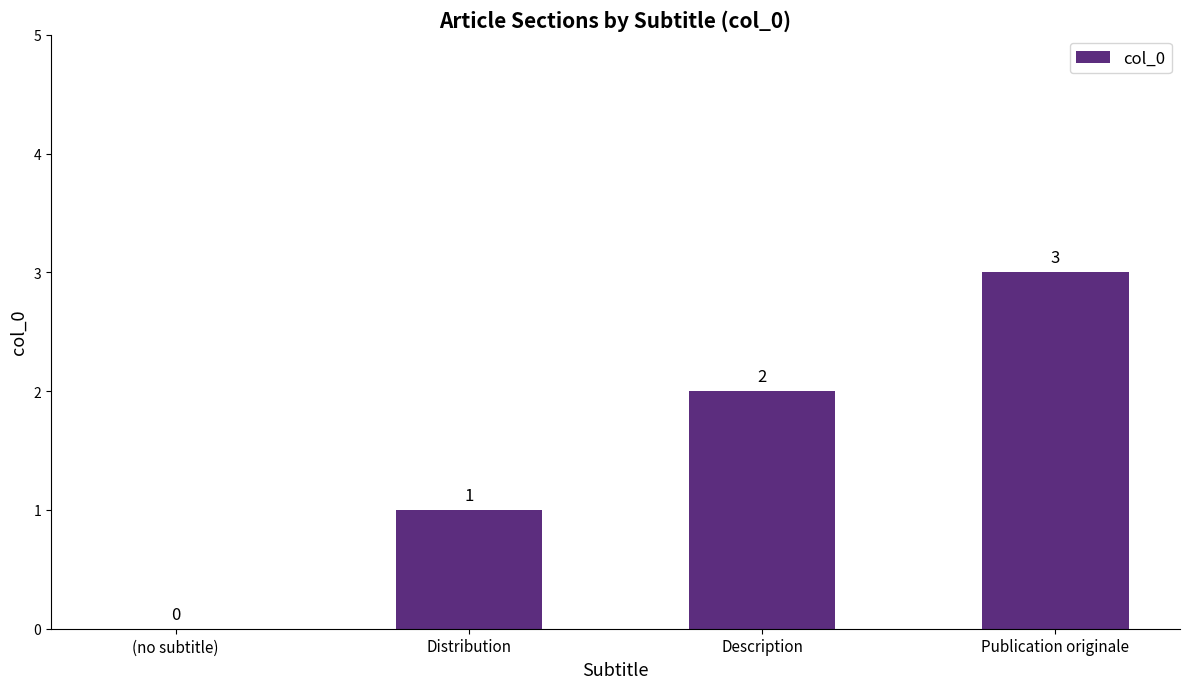

Between Description and Distribution, which is larger?

Description